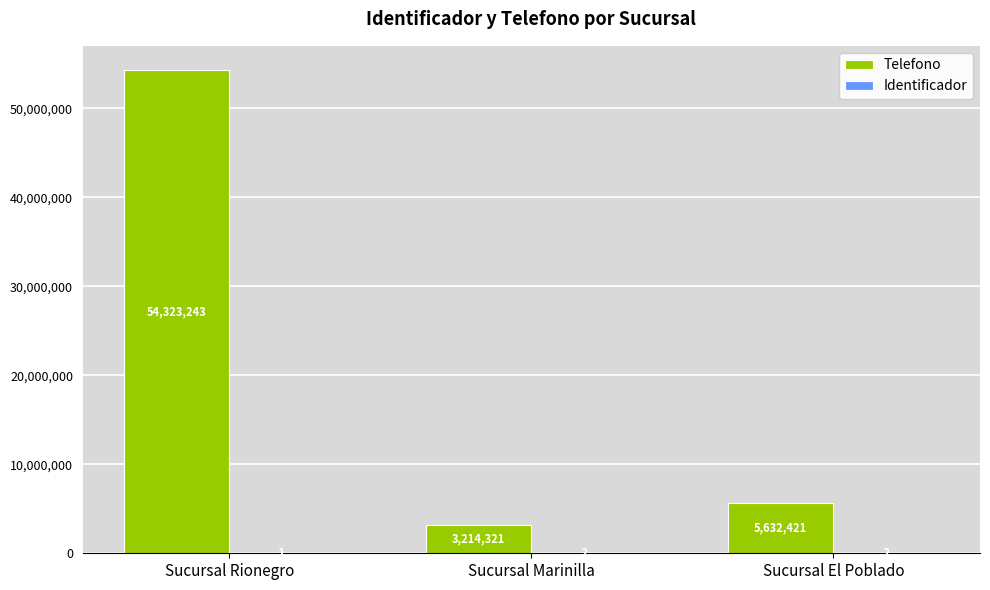

Is it true that Telefono equals 3214321 at Sucursal Marinilla?

True